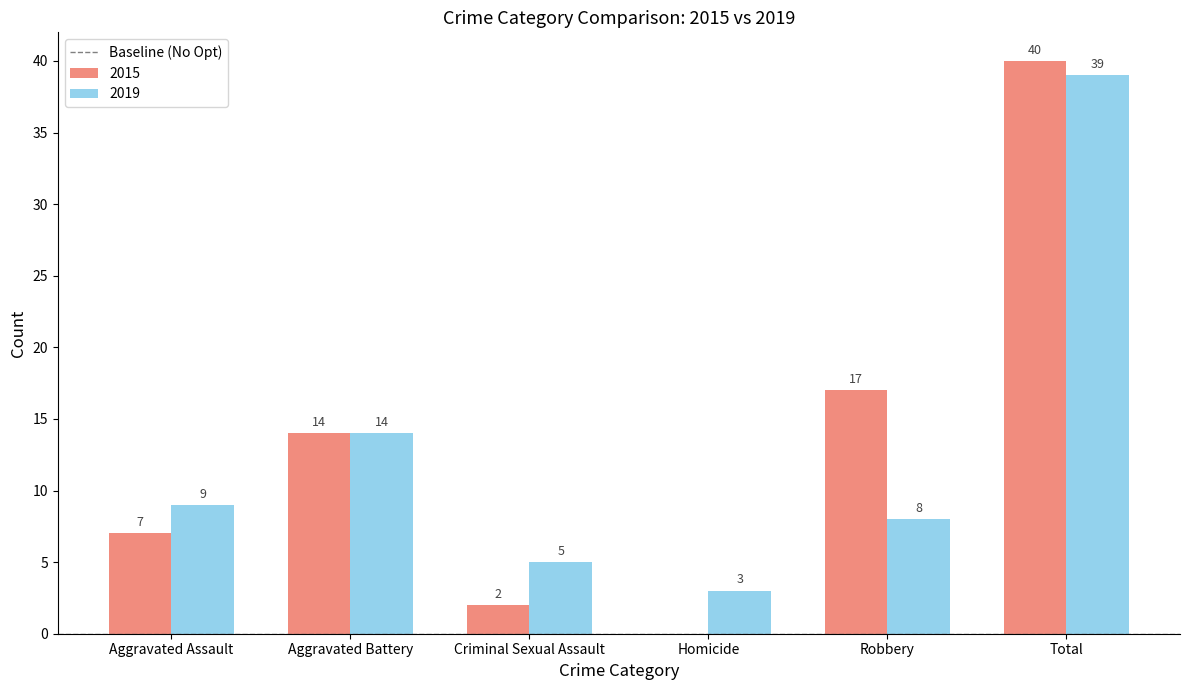

What is the sum of all 2019 values?

78